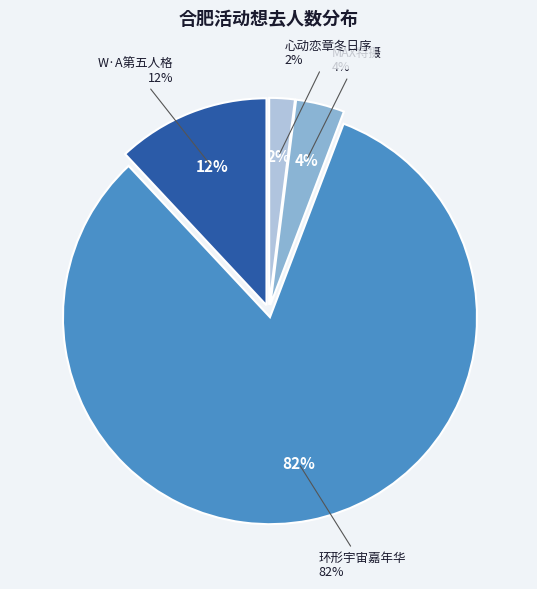

Do 合肥·W·A第五人格同人only2.0 and 合肥·MAX特摄同人only2.0 together represent more than half of the pie?

No